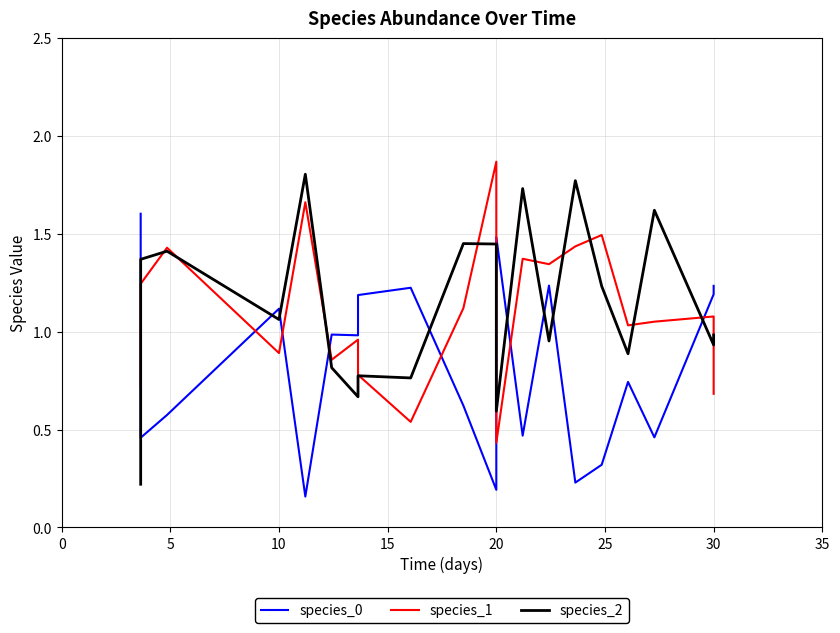

How many data points does each series have?

20